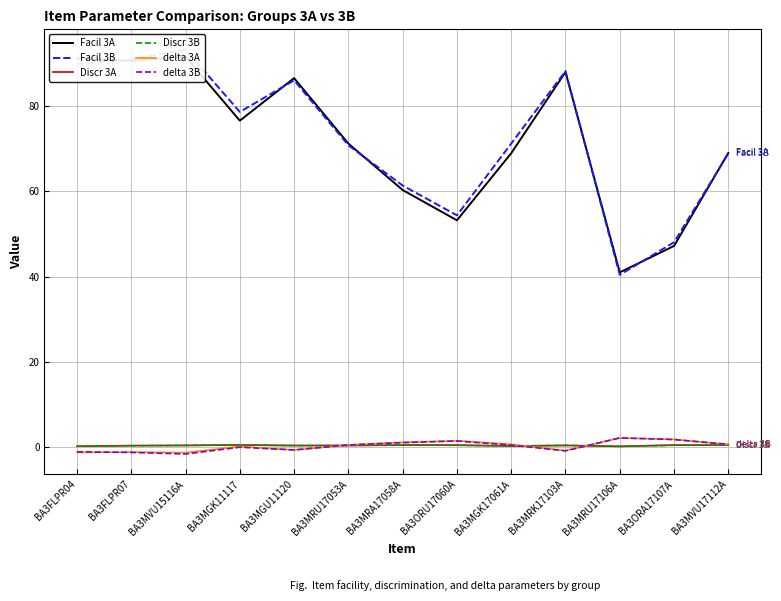

What is the sum of the delta 3B values at BA3FLPR07 and BA3FLPR04?

-2.4